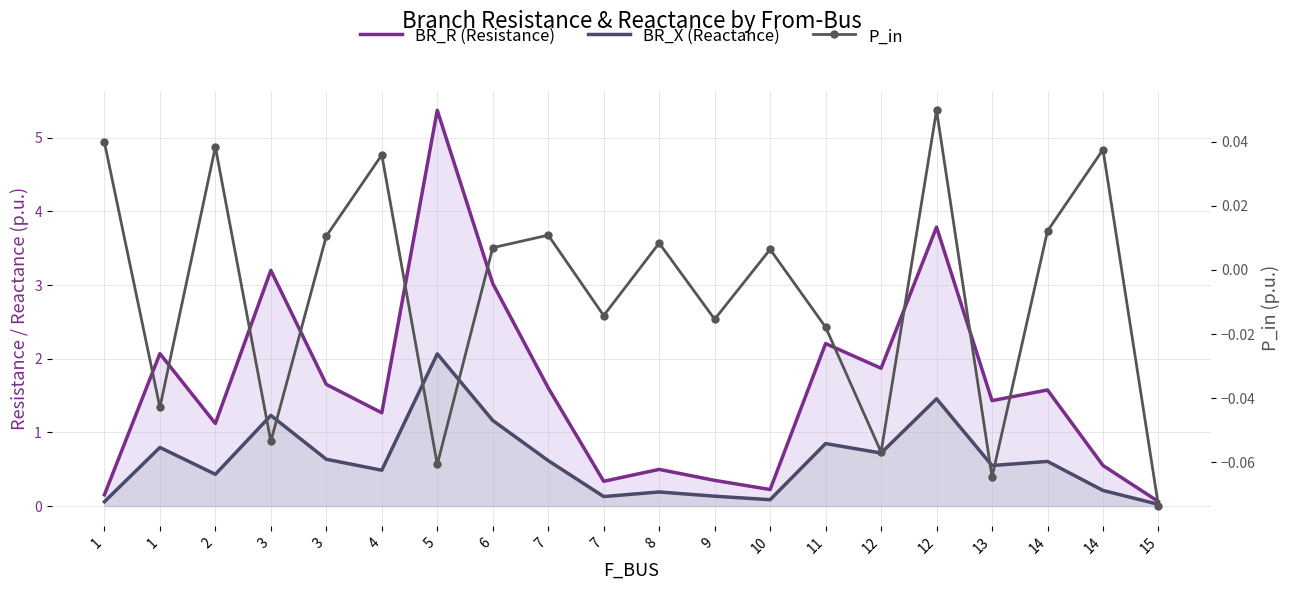

At 13, list the series in order from smallest to largest.

P_in, BR_X (Reactance), BR_R (Resistance)